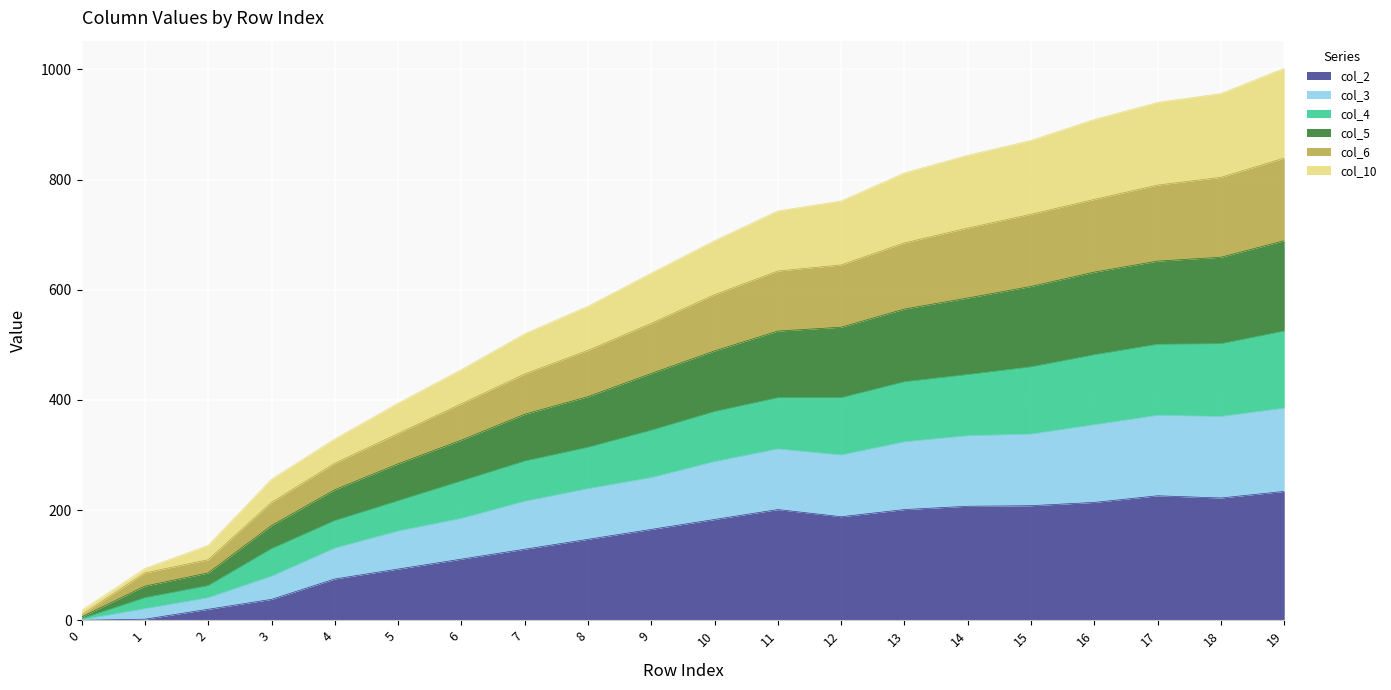

What are all the series names shown in the legend?

col_2, col_3, col_4, col_5, col_6, col_10